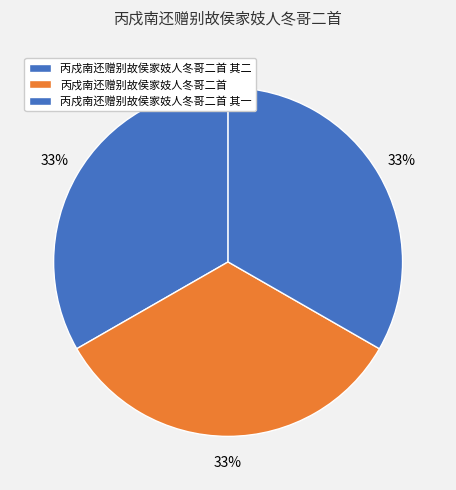

How many segments does this pie chart have?

3